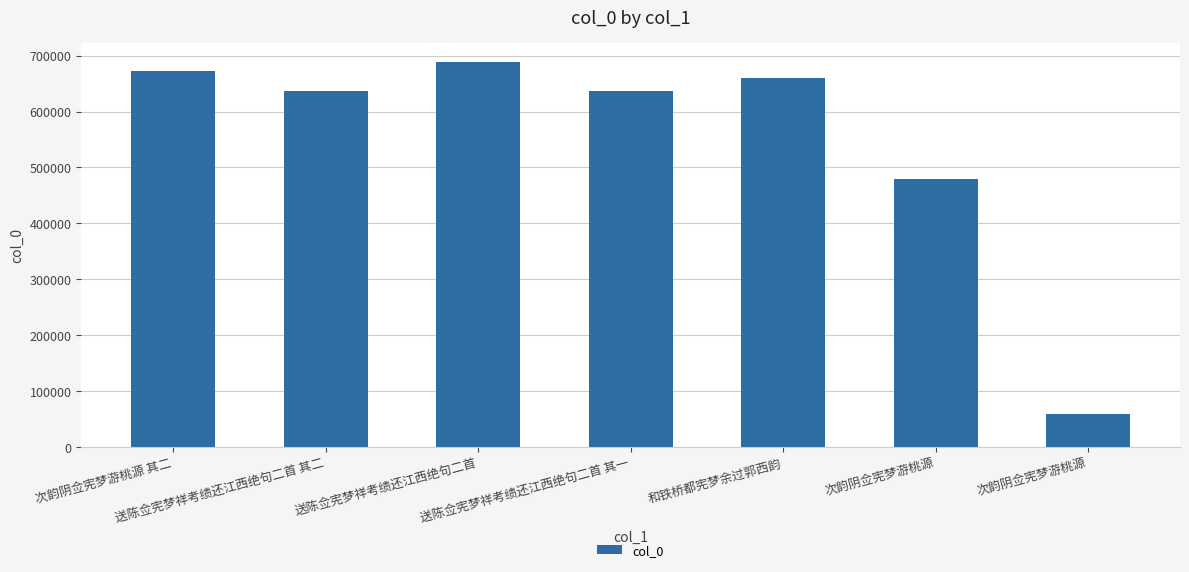

How many values are below 637540?

3